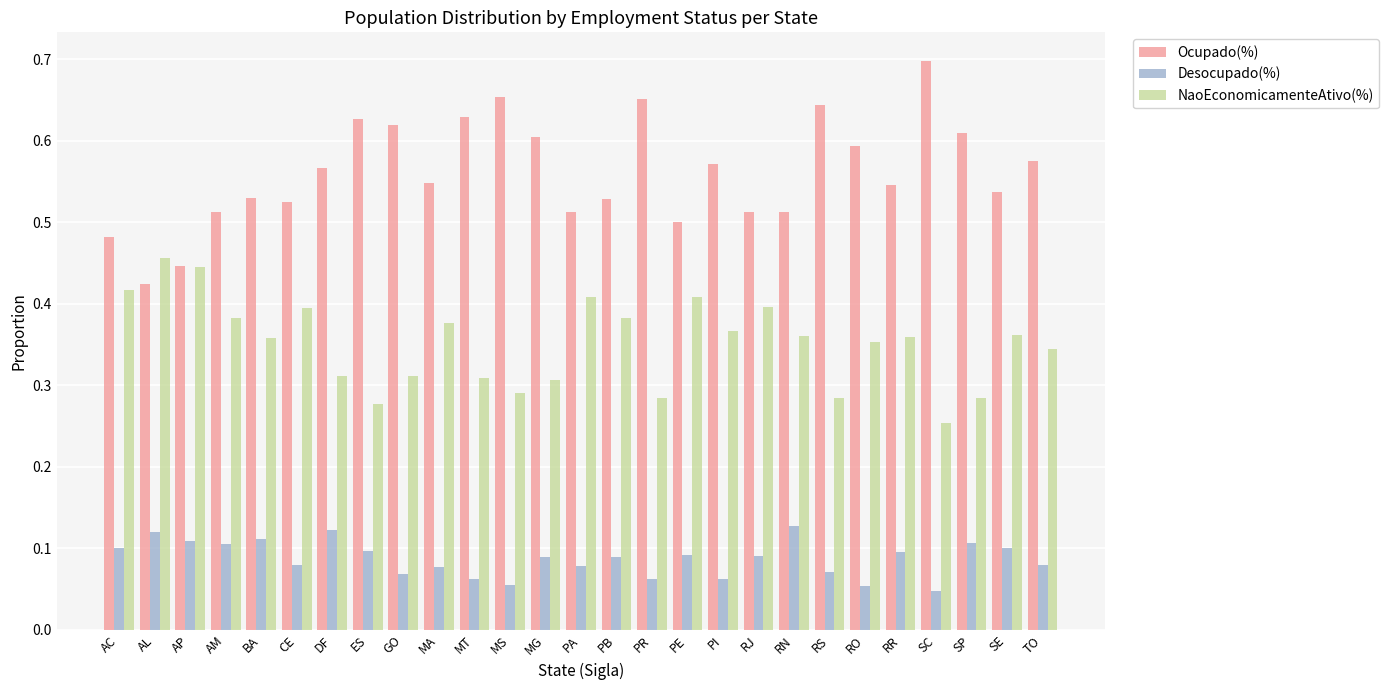

List the series in order of their peak value, lowest first.

Desocupado(%), NaoEconomicamenteAtivo(%), Ocupado(%)